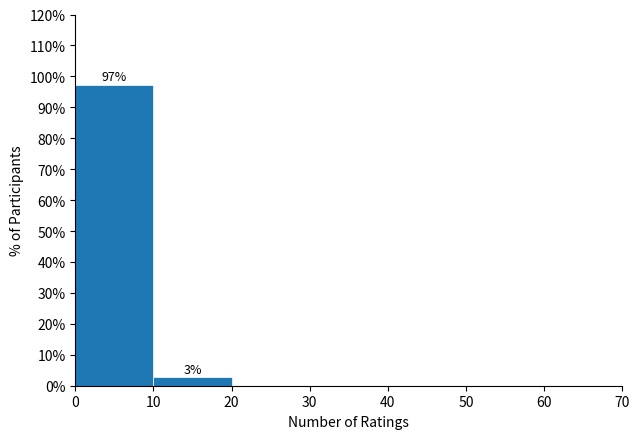

Which range on the x-axis has the tallest bar?

0 to 10